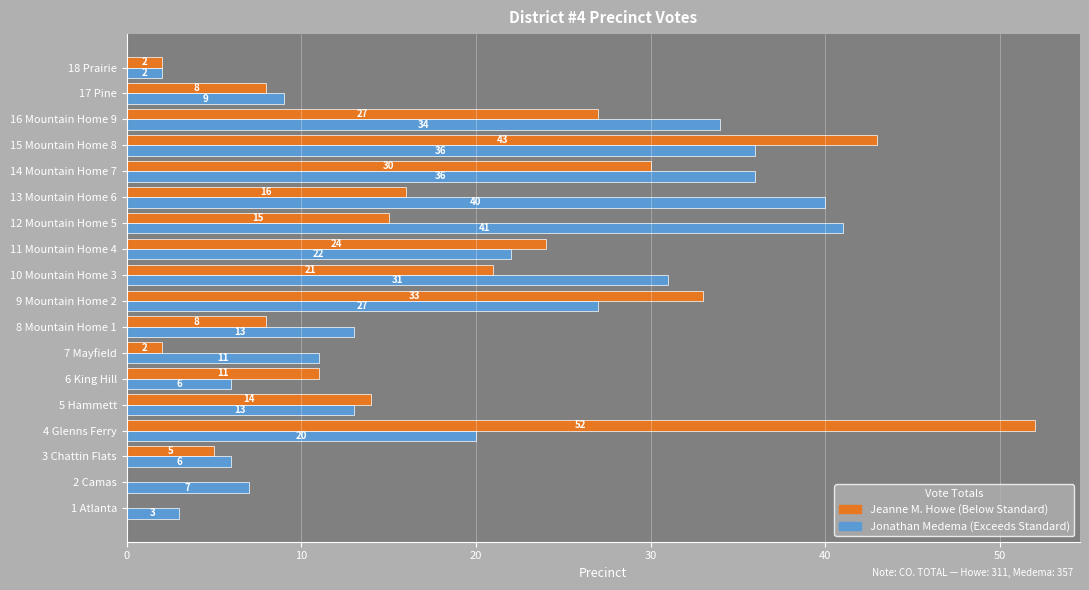

At which category does the chart reach its peak across all series?

4 Glenns Ferry